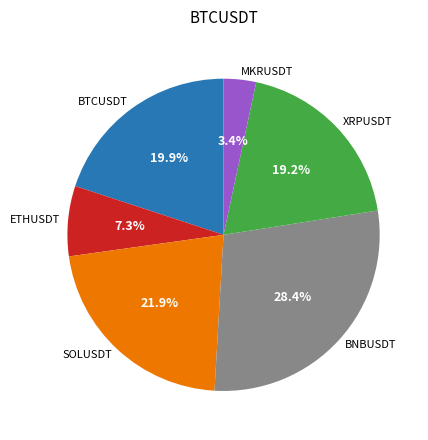

To the nearest percent, what is the average slice percentage?

17%